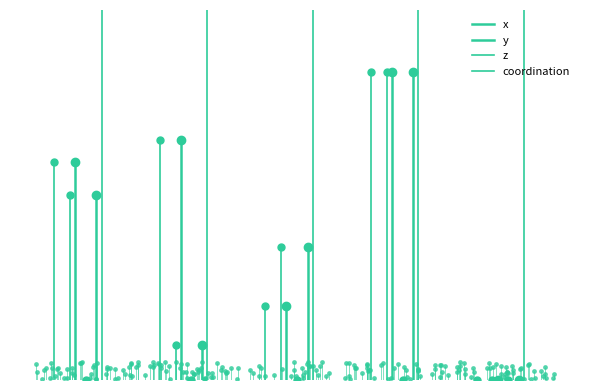

What is the maximum value shown in the chart?

3.0